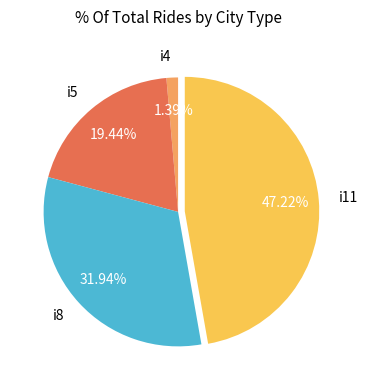

Is it true that i5 is 29% of the pie?

False